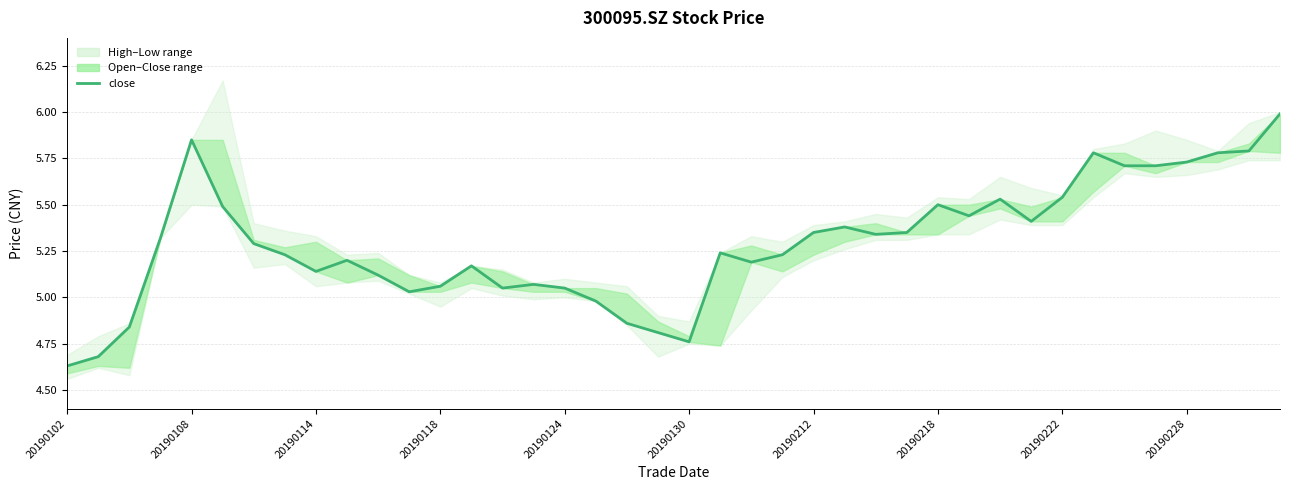

How many interior local peaks (higher than both neighbors) does the data have?

9